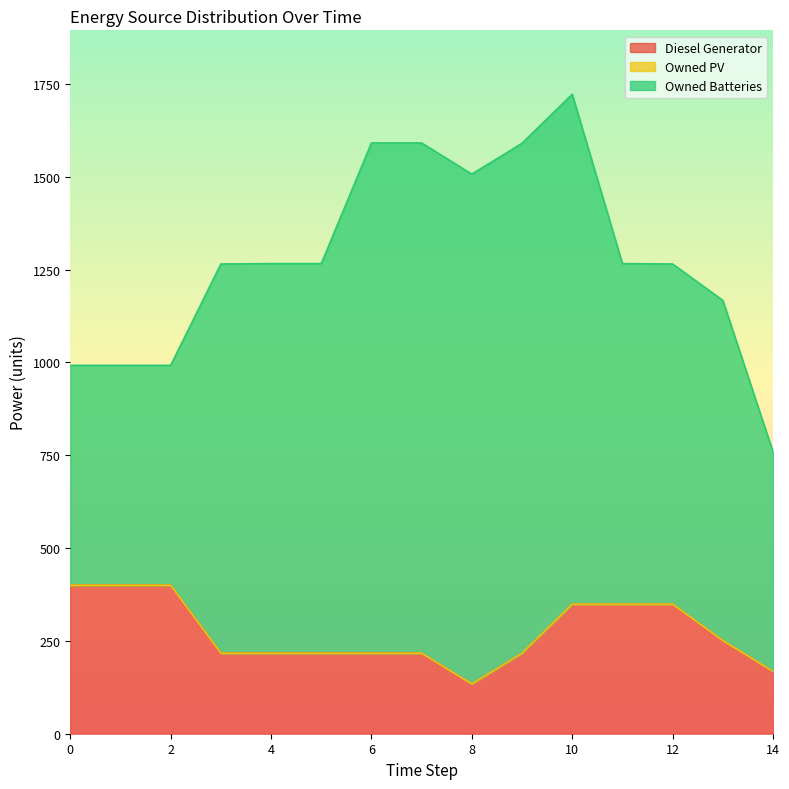

Which category has the lowest value in the Diesel Generator series?

8